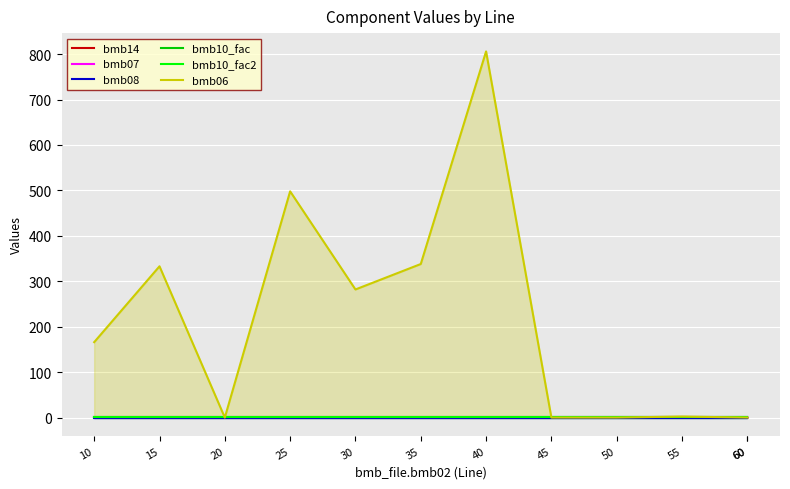

How many lines are shown in the chart?

6